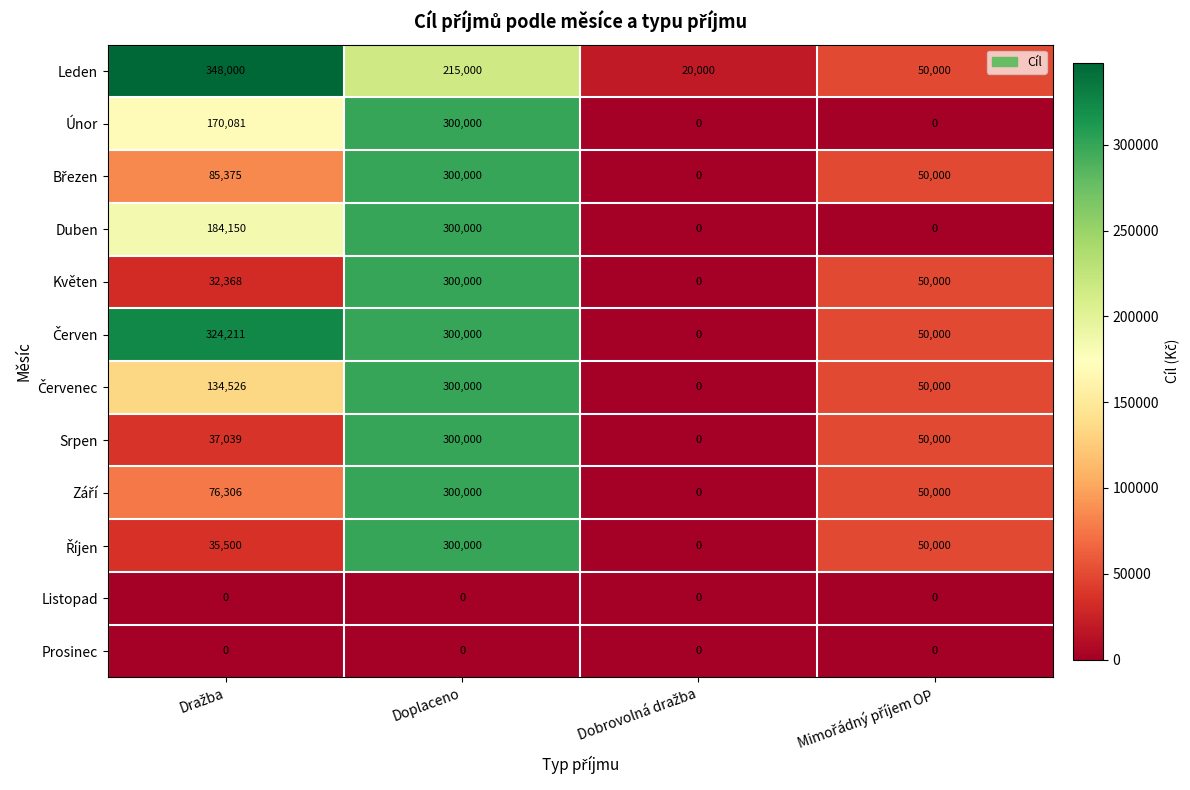

At which category is the sum across all series the highest?

Doplaceno